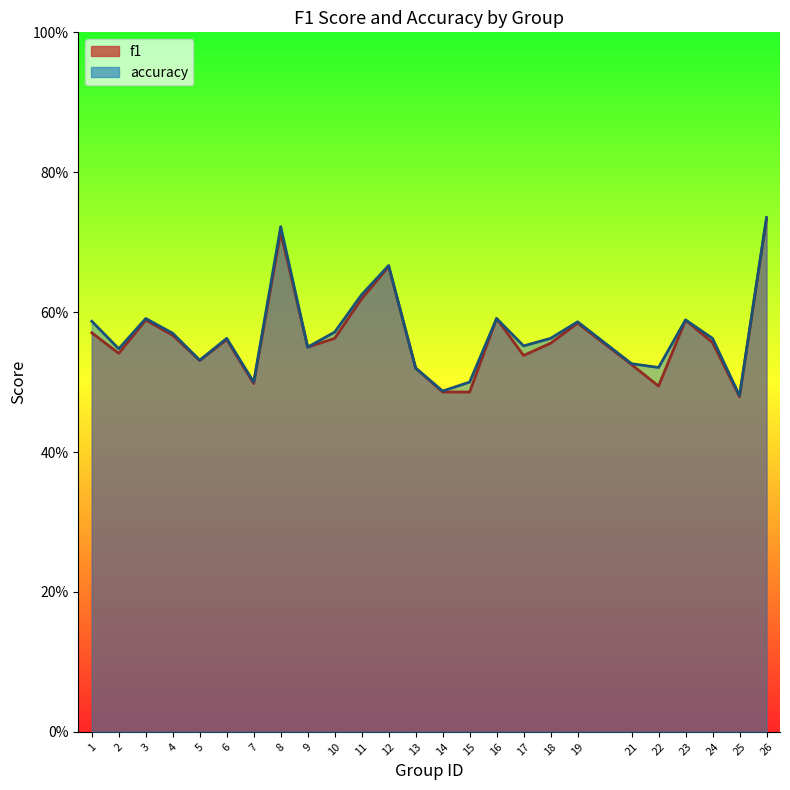

True or false: f1 has a value of 0.9 at 11.

False